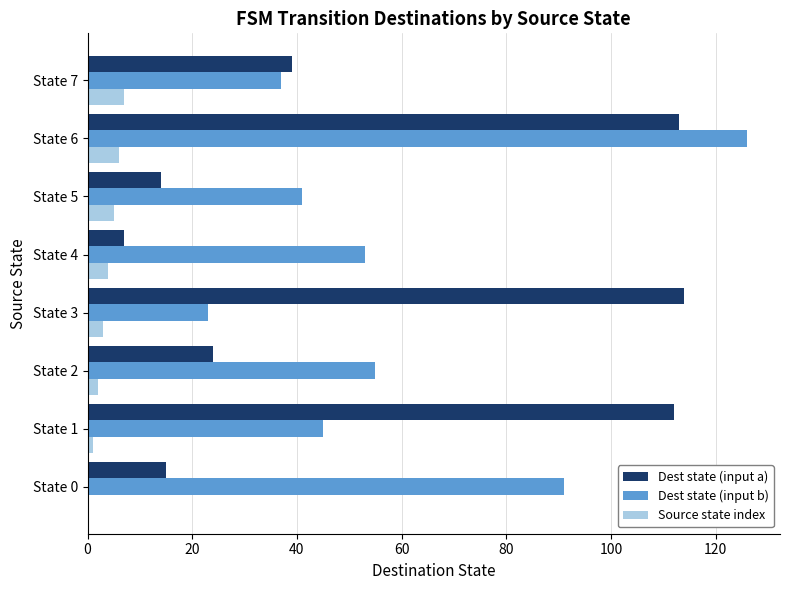

Is it true that Dest state (input b) equals 51 at State 7?

False